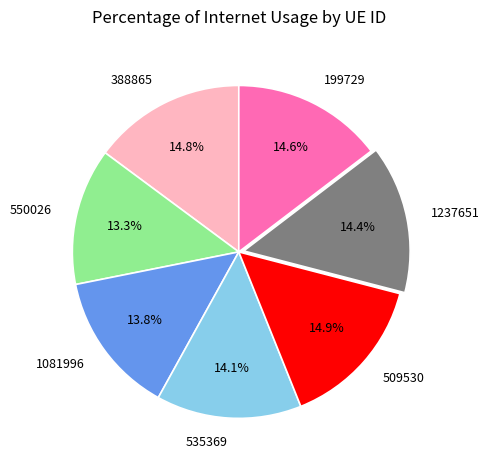

What percentage is NOT represented by 1081996?

86.2%